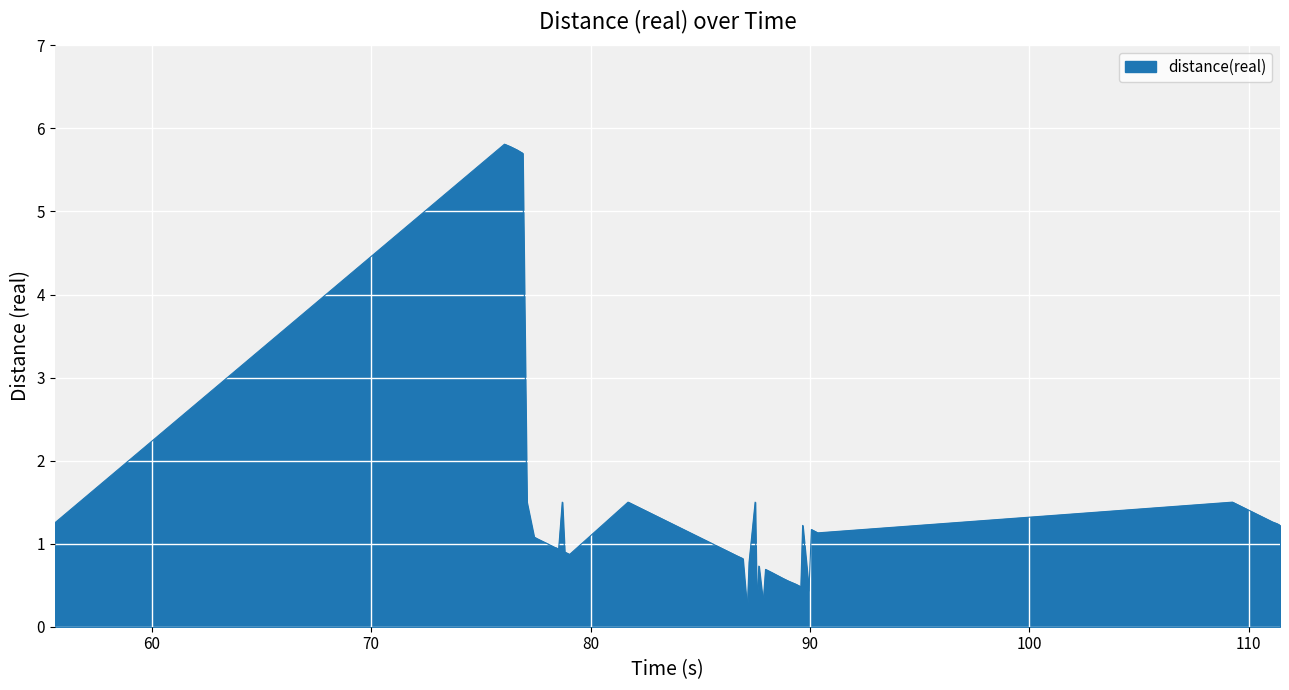

What is the difference between the maximum and minimum values?

5.6